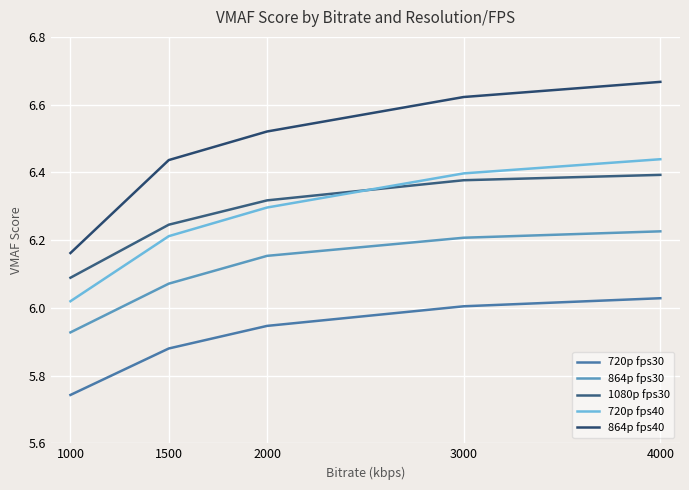

What are all the series names shown in the legend?

720p fps30, 864p fps30, 1080p fps30, 720p fps40, 864p fps40